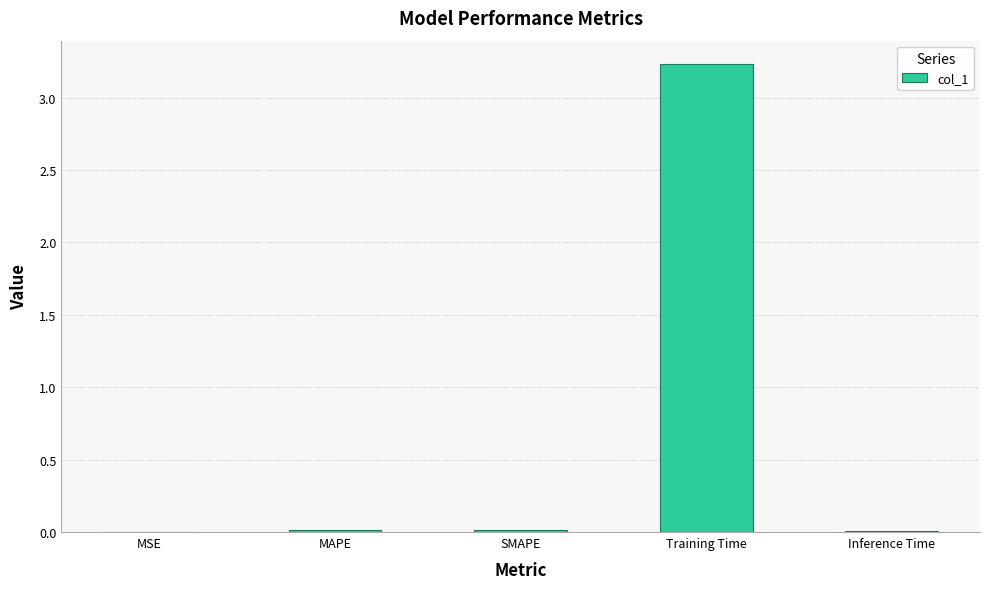

What is the maximum value shown in the chart?

3.2